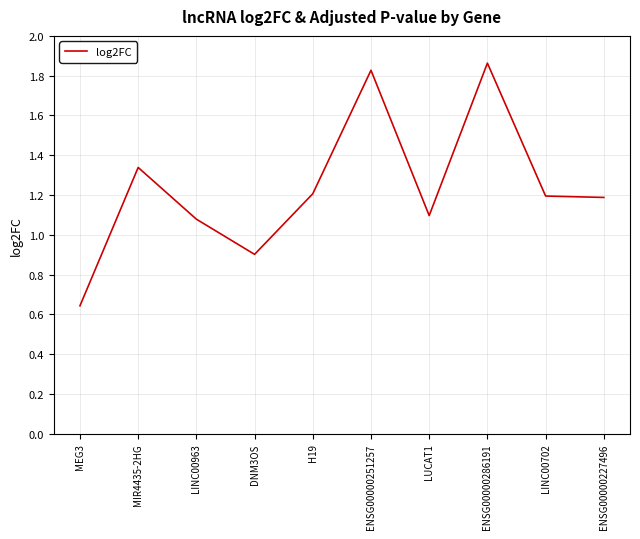

What position from the right is ENSG00000227496?

1